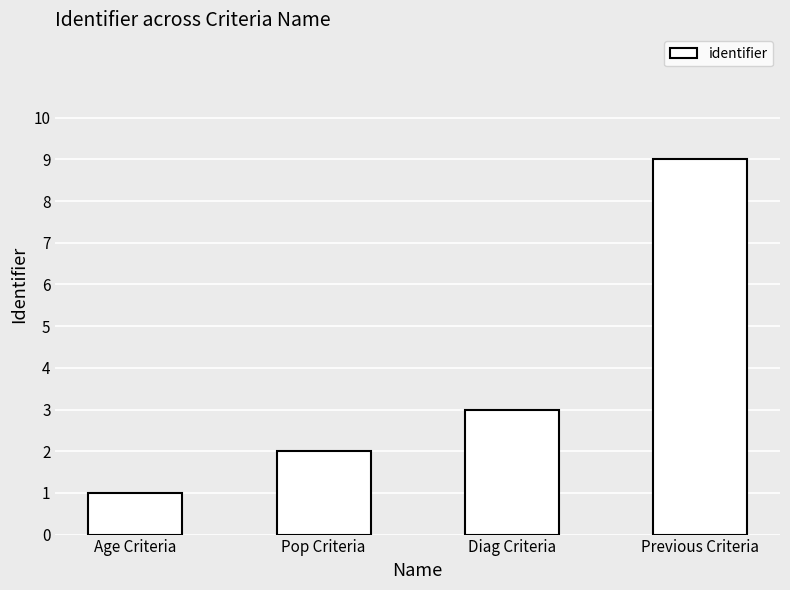

Count the number of categories in the chart.

4